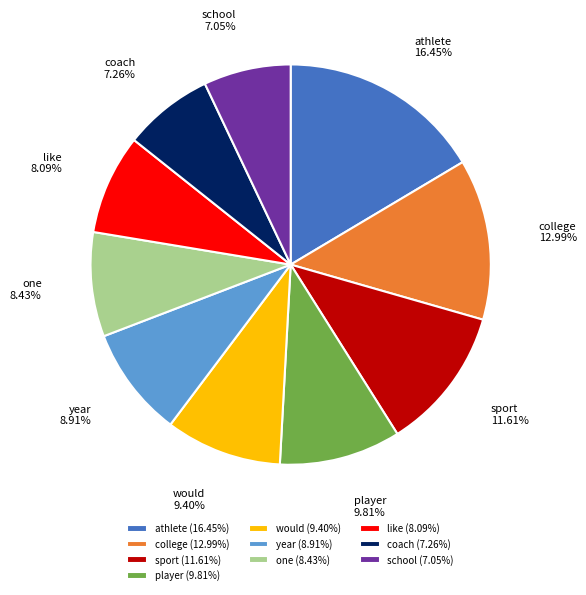

Between one and coach, which is larger?

one